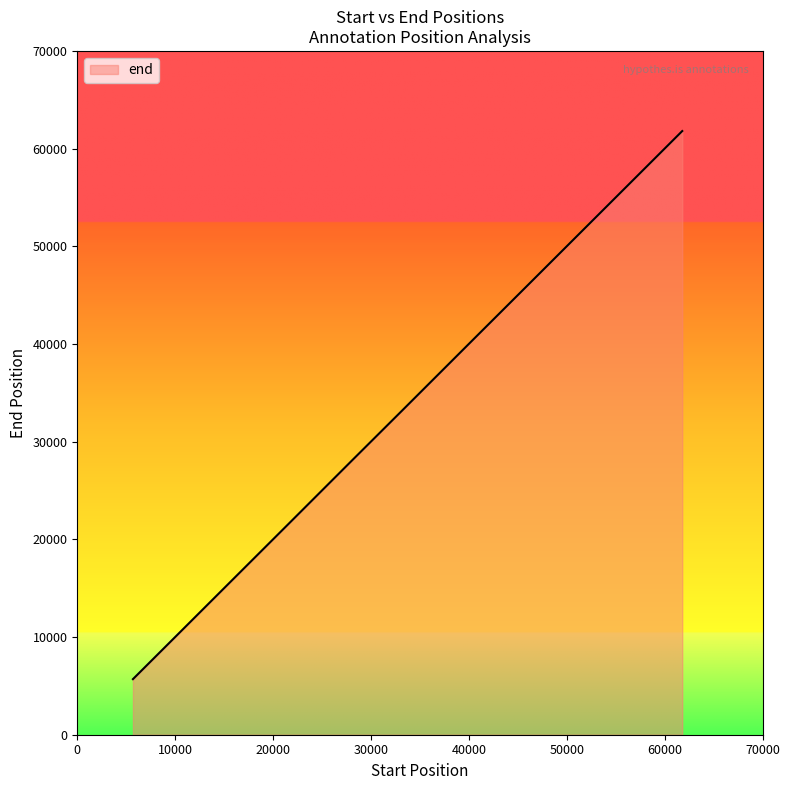

What is the minimum value shown in the chart?

5690